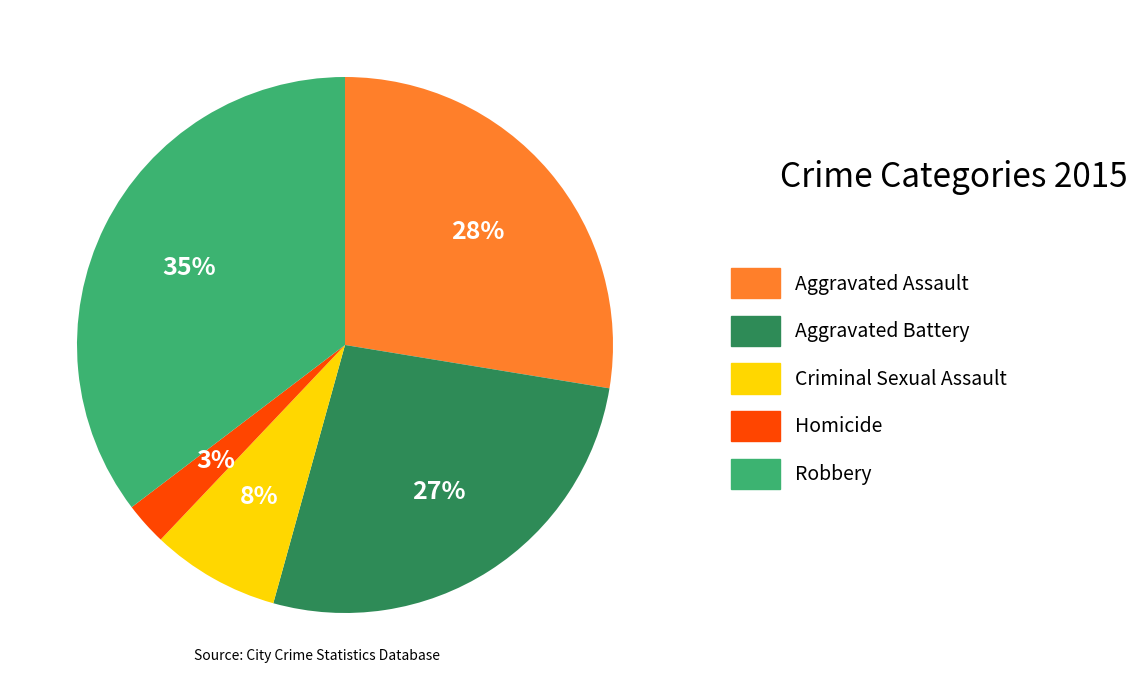

To the nearest percent, what is the difference between the Criminal Sexual Assault and Aggravated Assault slice percentages?

20%